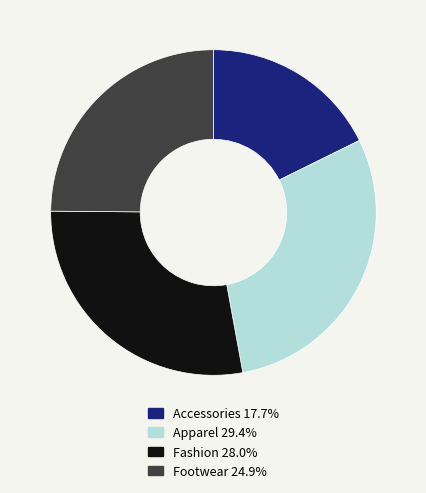

The Fashion slice represents 20% of the pie. True or false?

False